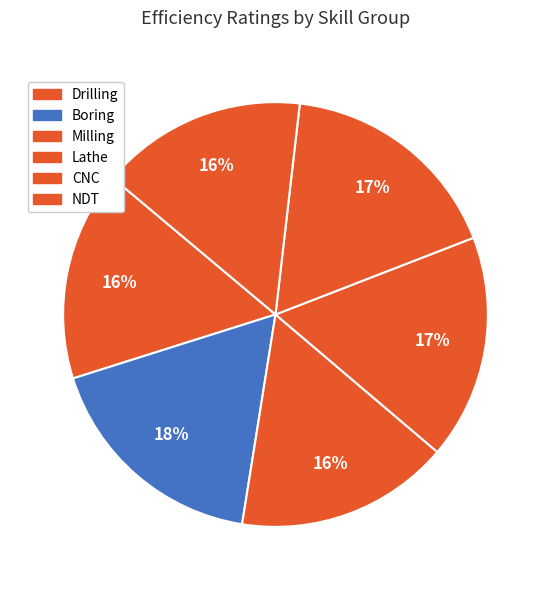

How many slices are in this pie chart?

6